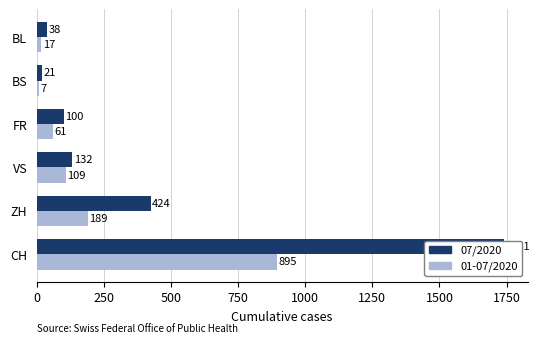

How many bars are there in total?

12